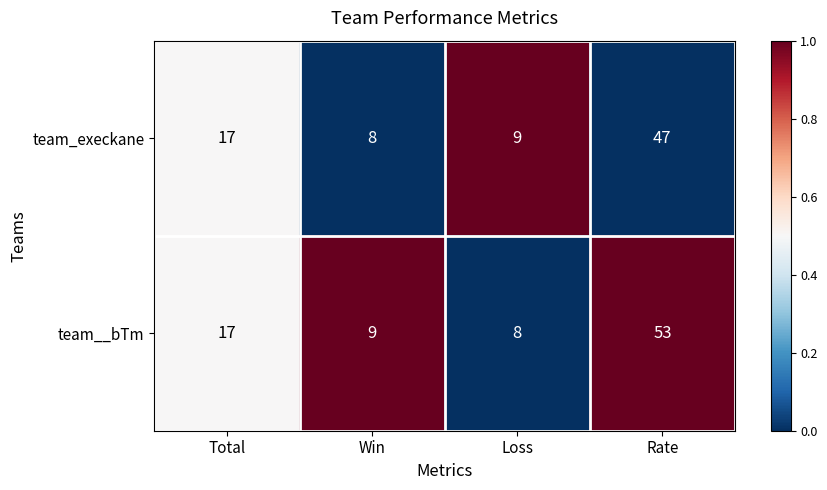

How many values in the team_execkane series are below 17?

2